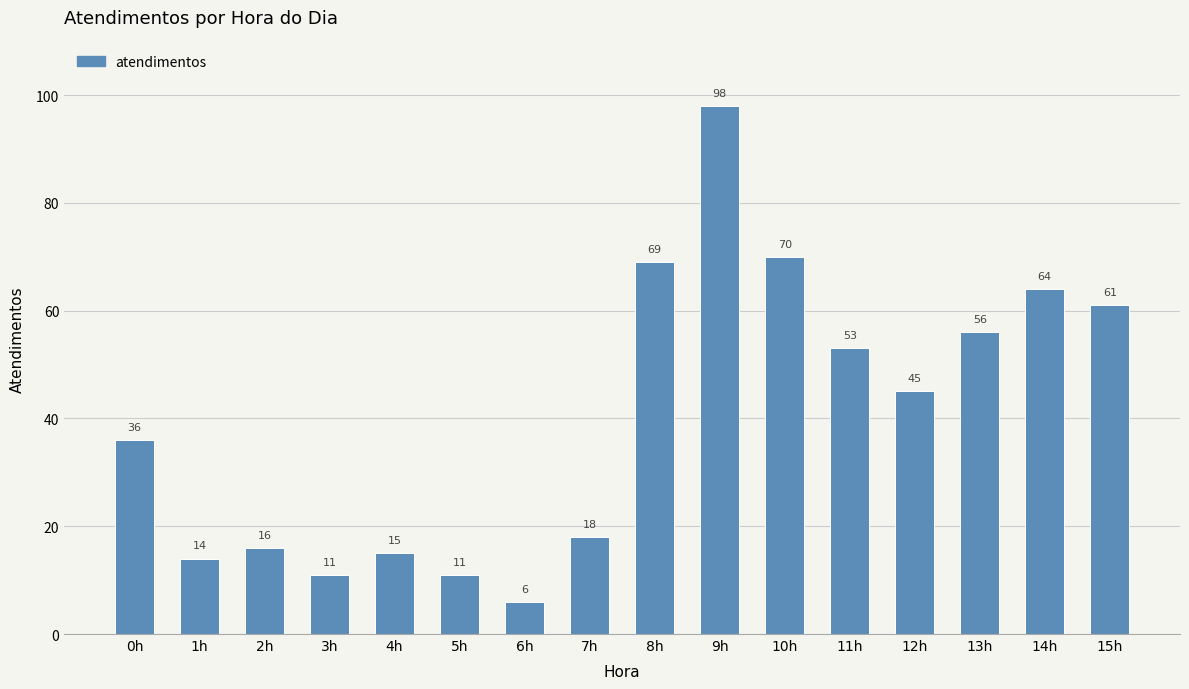

Between 4h and 5h, which is larger?

4h